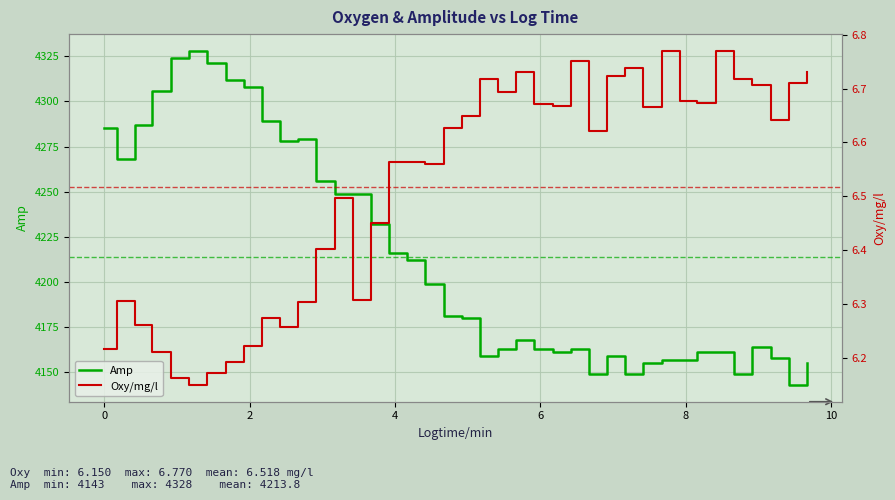

Is the value of Amp at 1.17 greater than the value of Oxy/mg/l at 0.66?

Yes